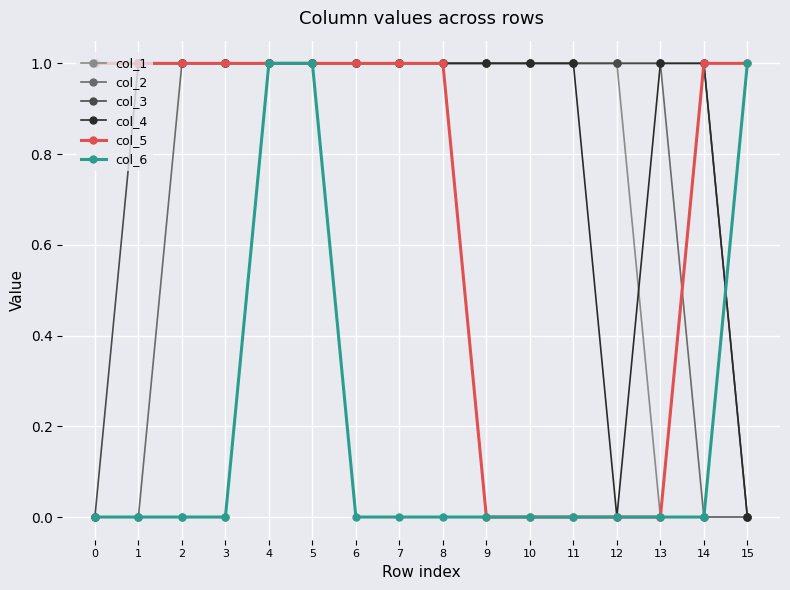

What are all the series names shown in the legend?

col_1, col_2, col_3, col_4, col_5, col_6